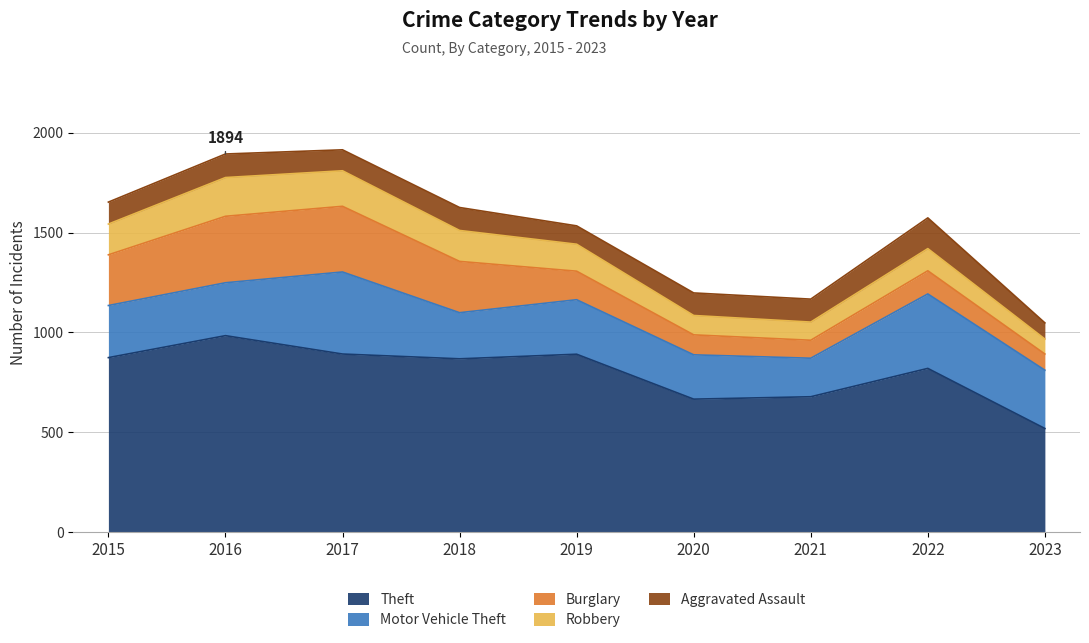

Does the chart have visible grid lines?

Yes